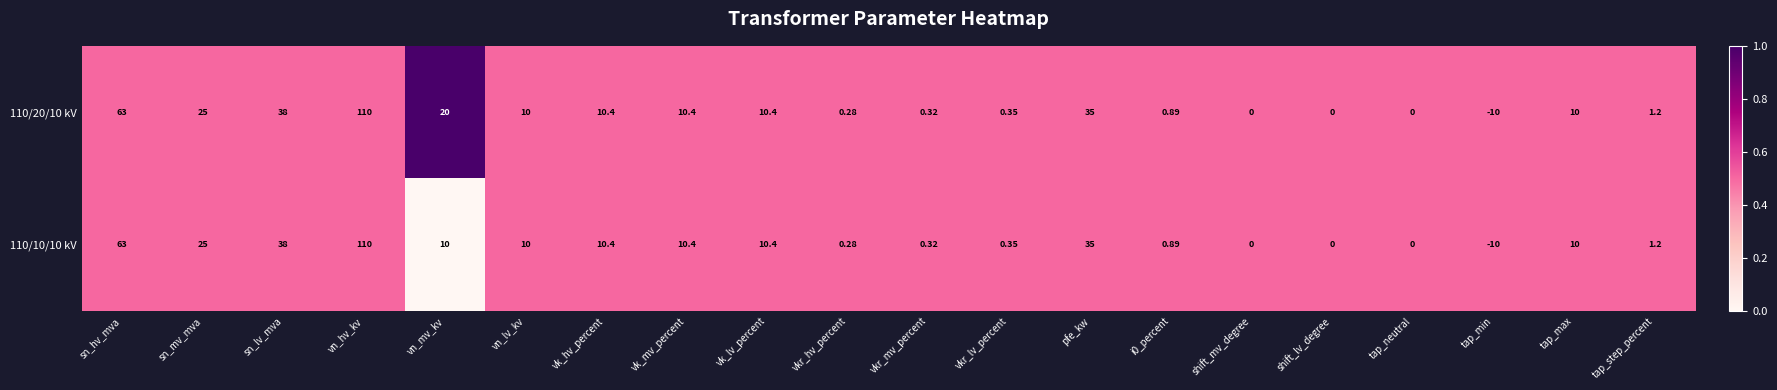

Is the value of 110/10/10 kV at pfe_kw greater than the value of 110/20/10 kV at vkr_lv_percent?

Yes